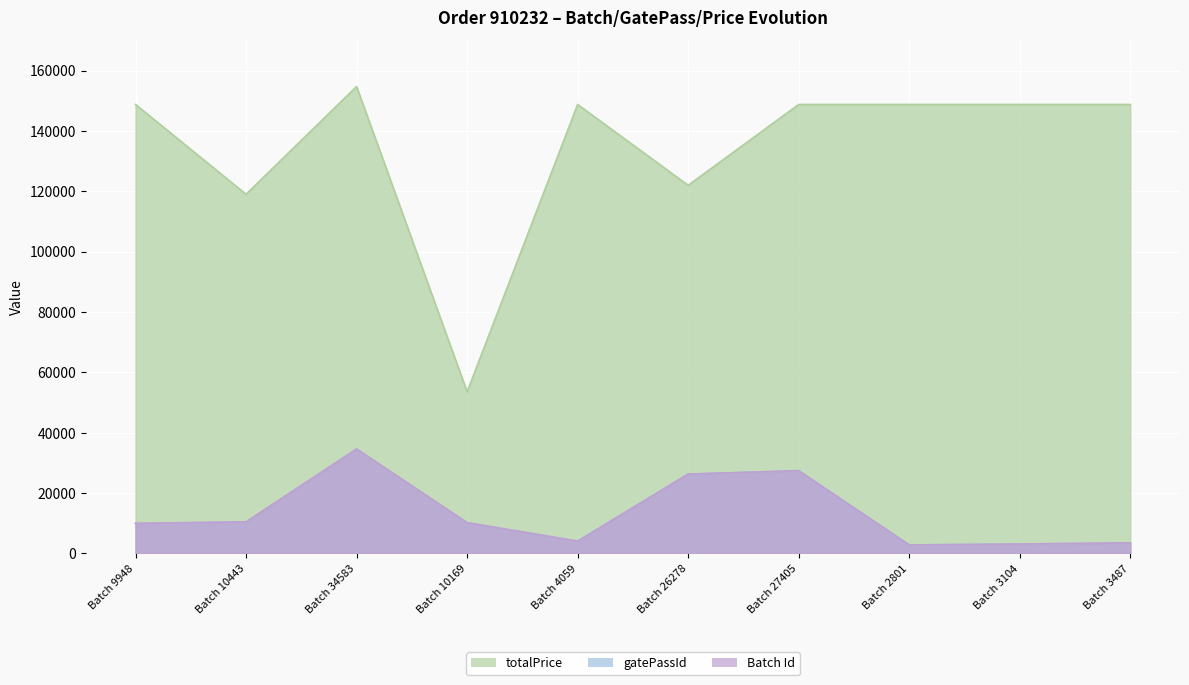

True or false: Batch Id has a value of 34583 at Batch 34583.

True